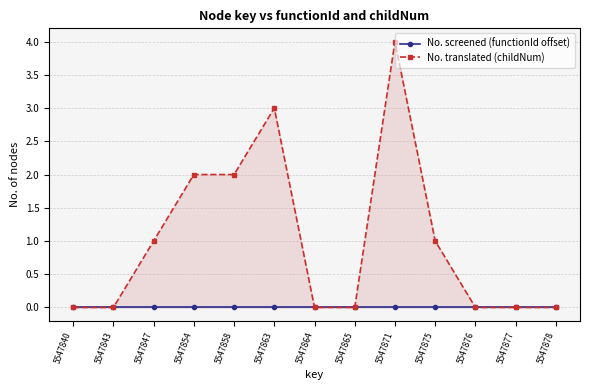

Count the number of data series in this chart.

2